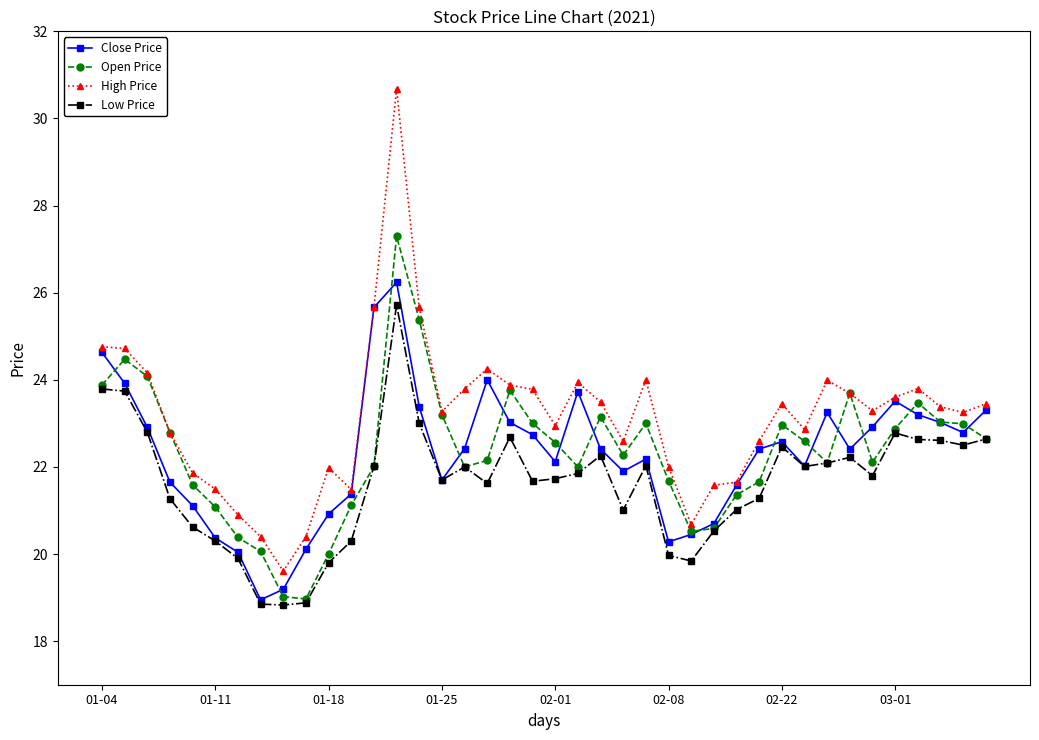

Which series has the widest spread of values?

High Price